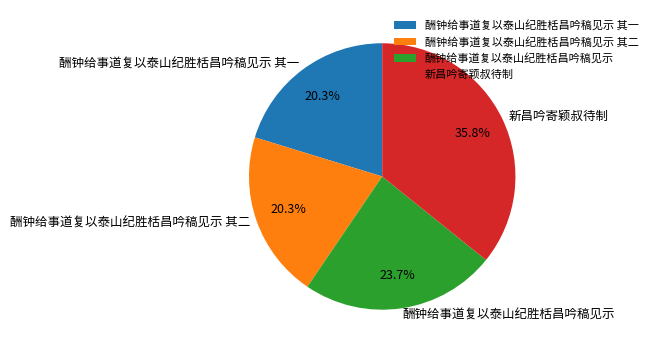

The 酬钟给事道复以泰山纪胜栝昌吟稿见示 其二 slice represents 6% of the pie. True or false?

False